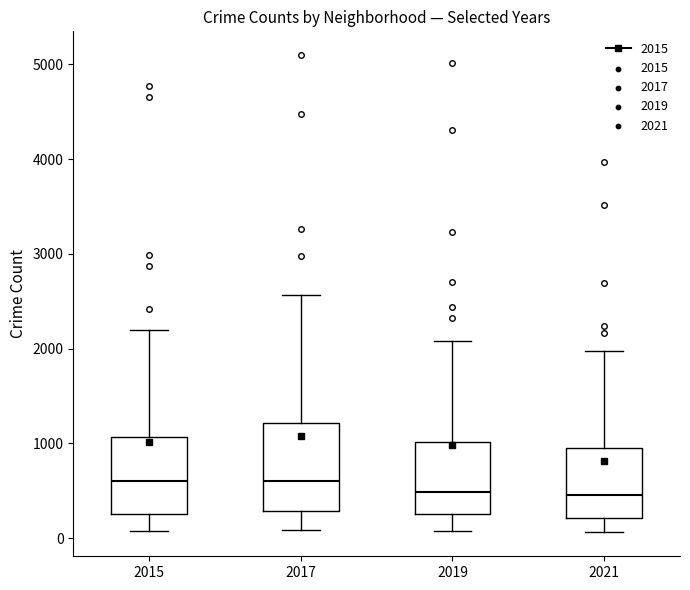

Where is the upper edge of the box at x = 2021 on the y-axis? The values are not printed on the chart, so give them approximately, as read against the axis.

1000